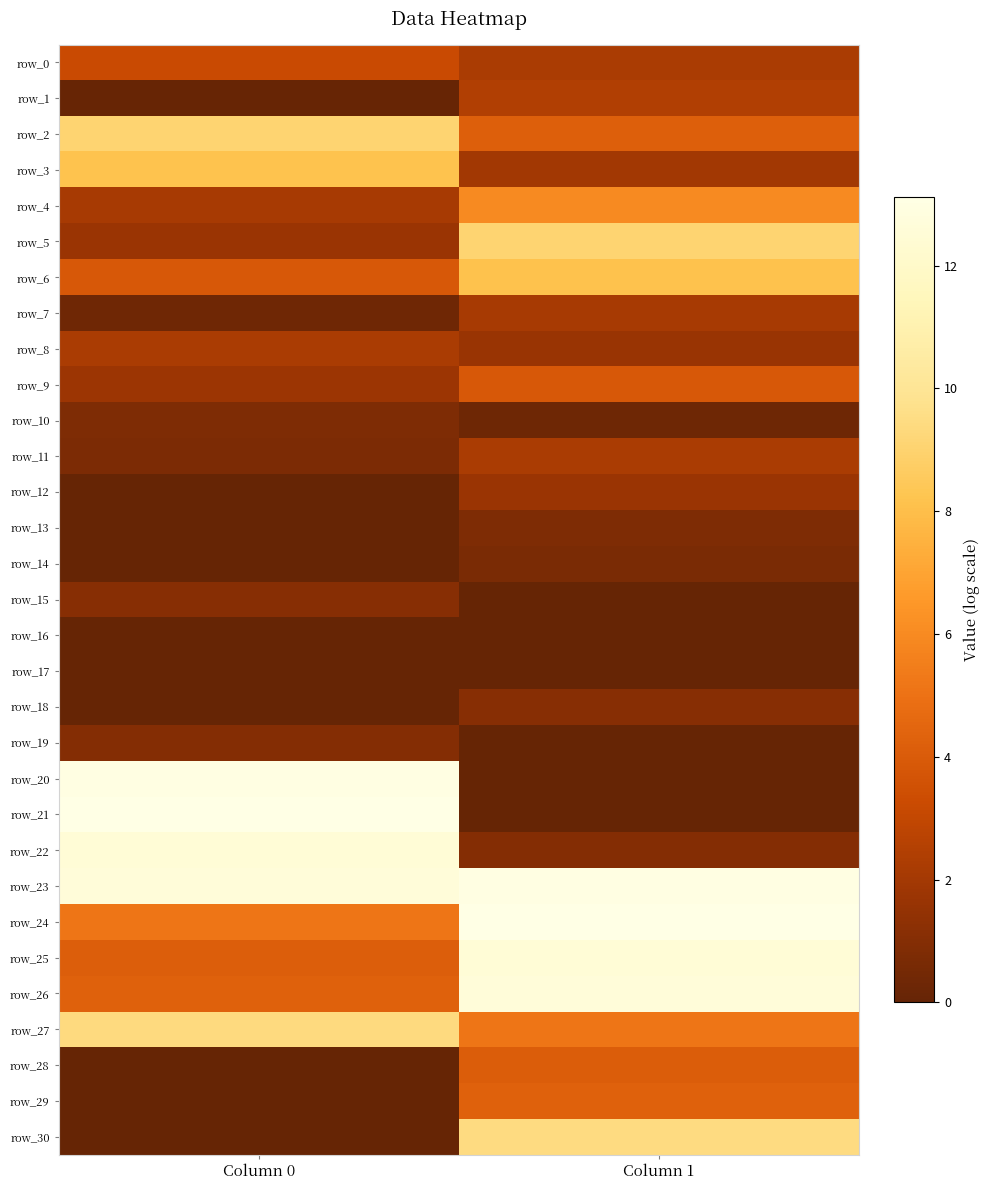

Is it true that row_30 equals 0.0 at Column 0?

True